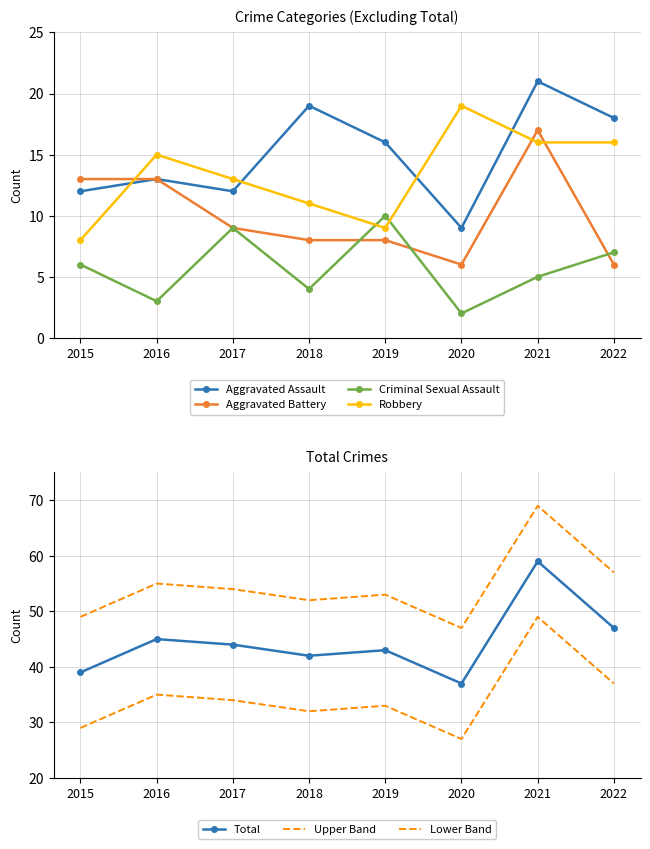

How many times do Robbery and Aggravated Assault cross each other?

4